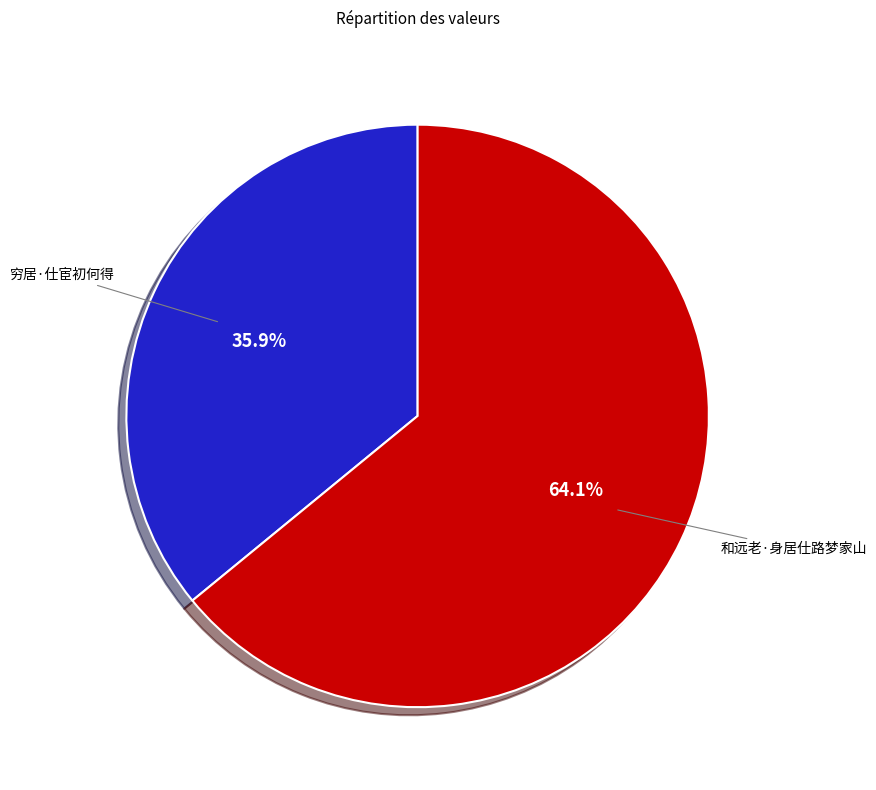

Is there a majority slice in this chart?

Yes